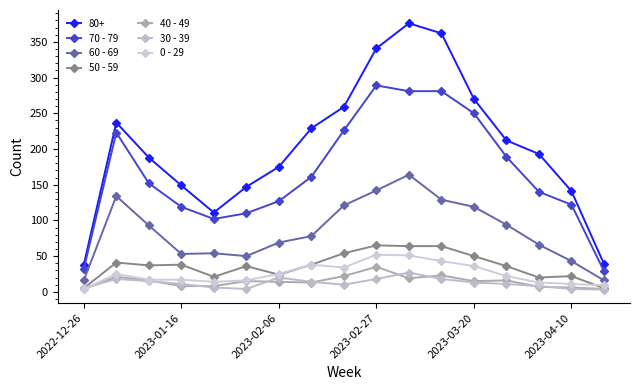

What is the difference between the maximum and minimum values in the 70 - 79 series?

260